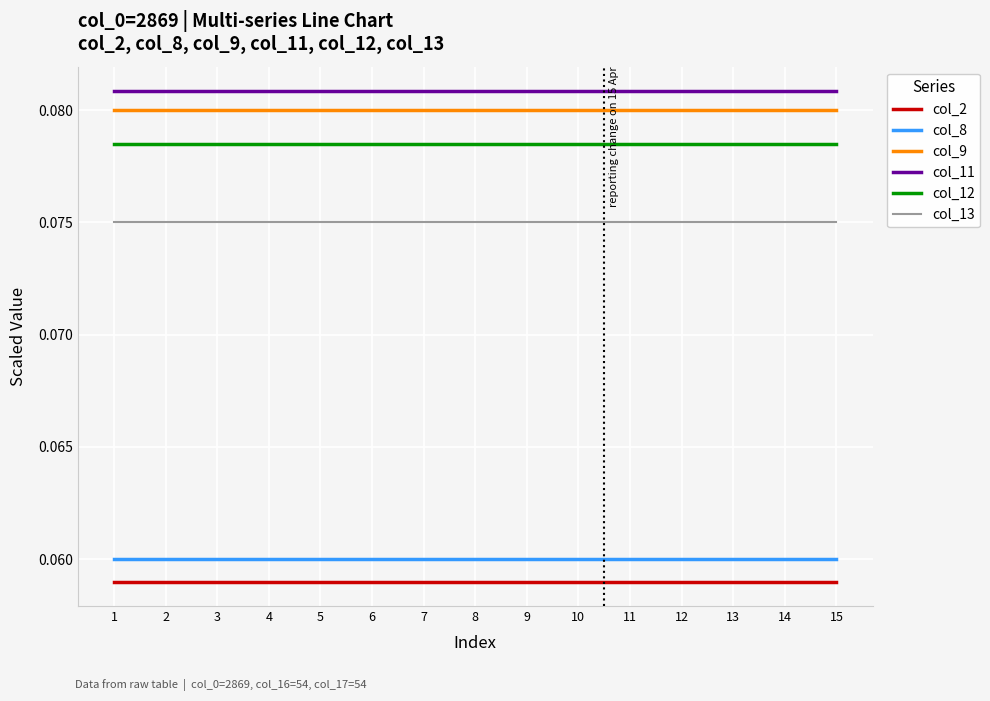

The col_13 series shows 0.0 at 13. True or false?

False